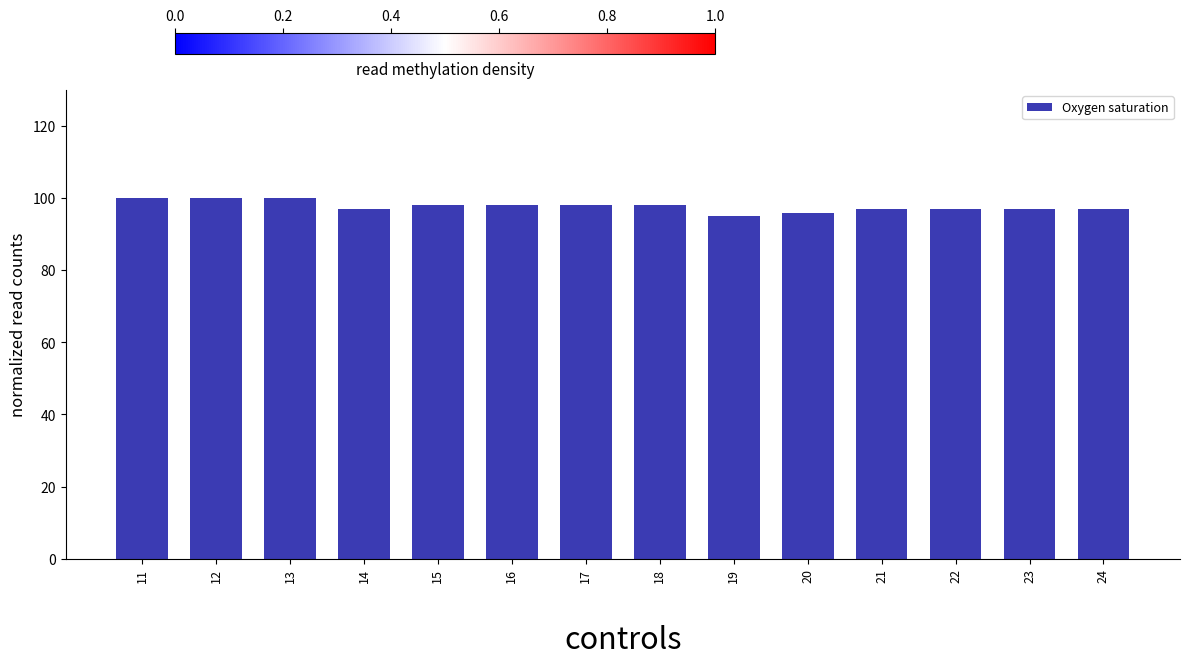

What is the difference between the second highest and second lowest values?

4